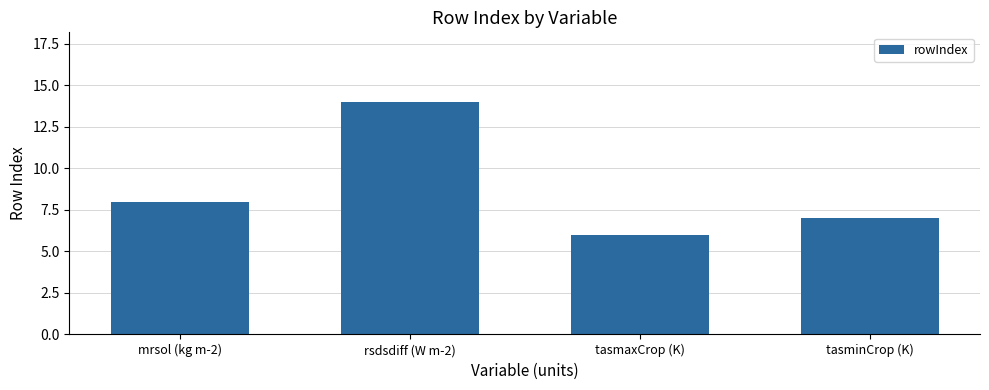

List the labels in order of value, smallest first.

tasmaxCrop (K), tasminCrop (K), mrsol (kg m-2), rsdsdiff (W m-2)